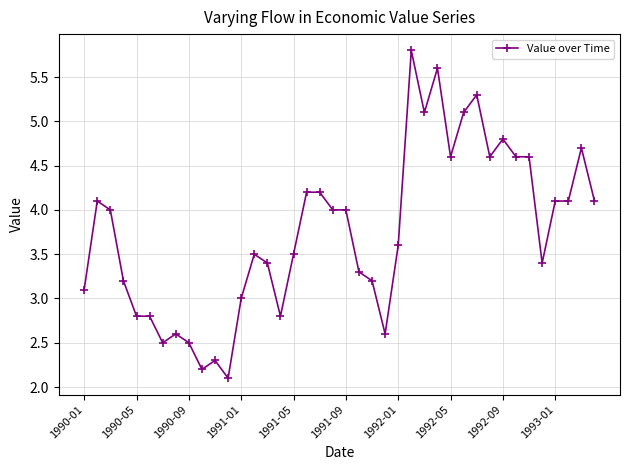

True or false: the data has more than 0 interior local peaks.

True